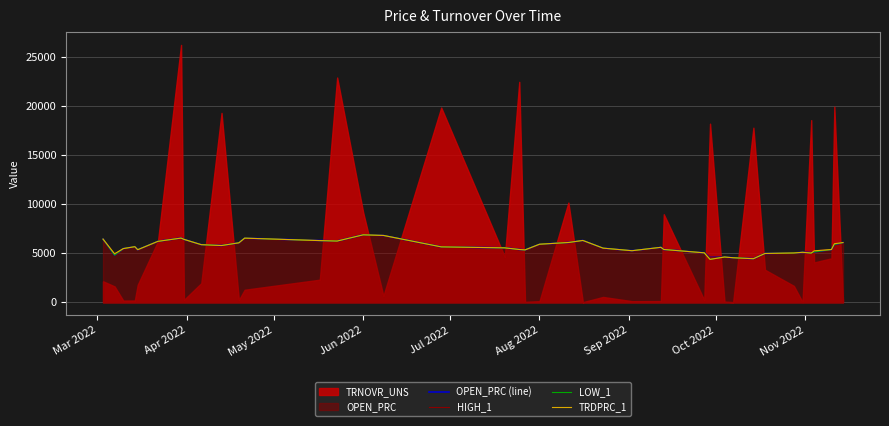

What is the minimum value for OPEN_PRC (line)?

4453.2